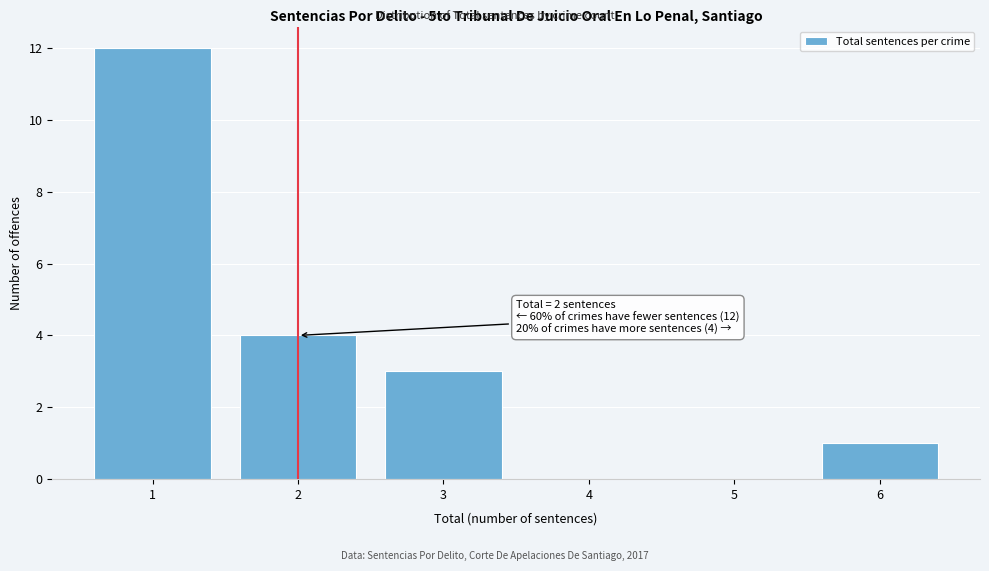

Over which range of the x-axis is the bar tallest?

0.5 to 1.5